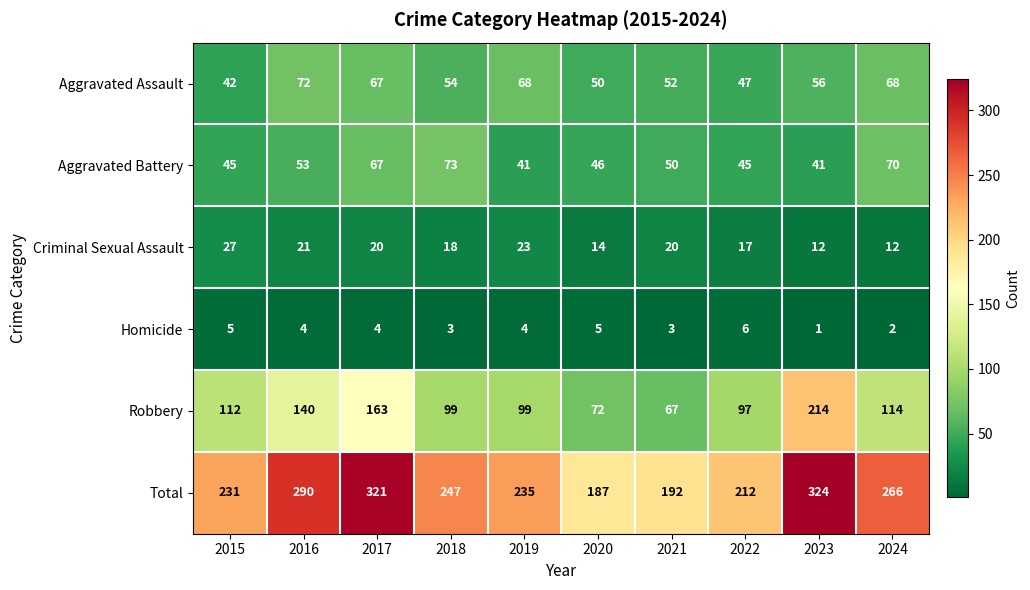

The Total series shows 476 at 2024. True or false?

False